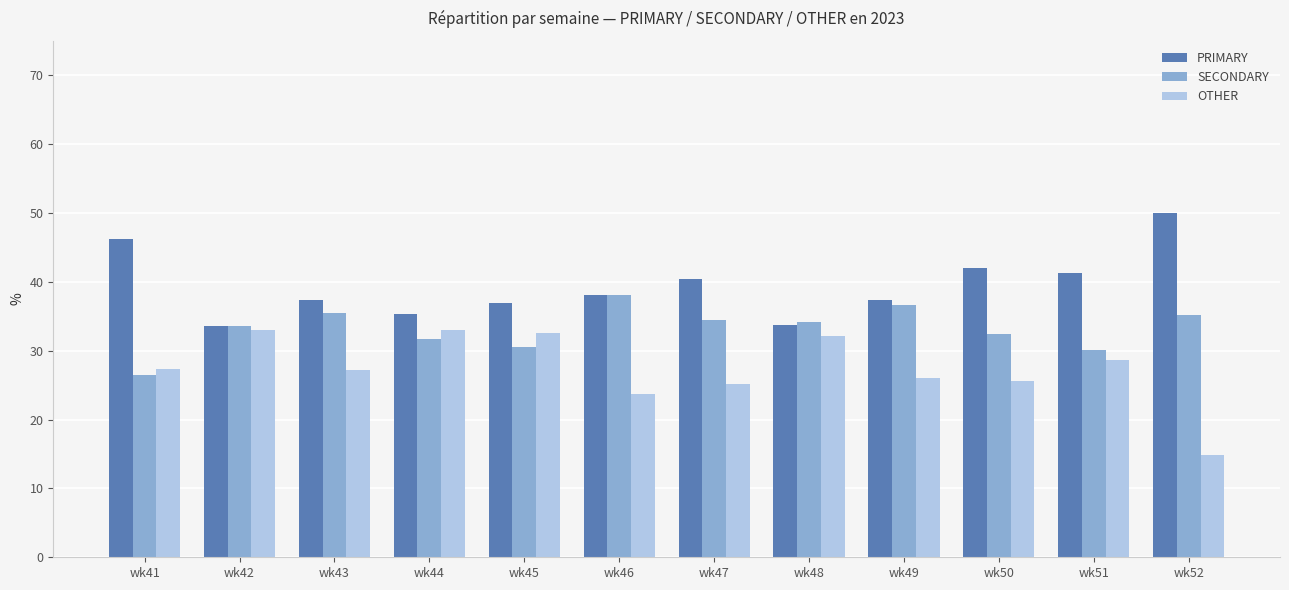

What is the approximate value of SECONDARY at wk47?

34.5